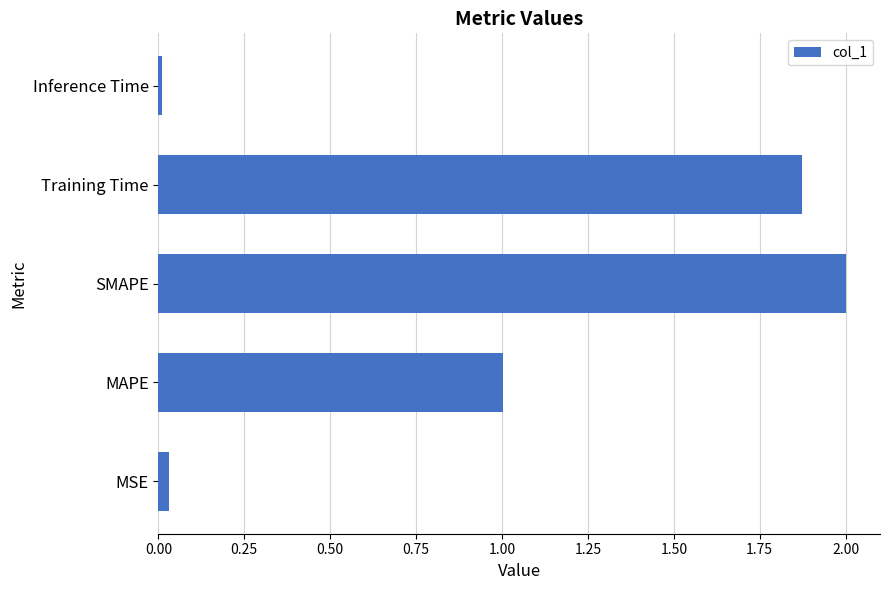

List the labels in order of value, largest first.

SMAPE, Training Time, MAPE, MSE, Inference Time